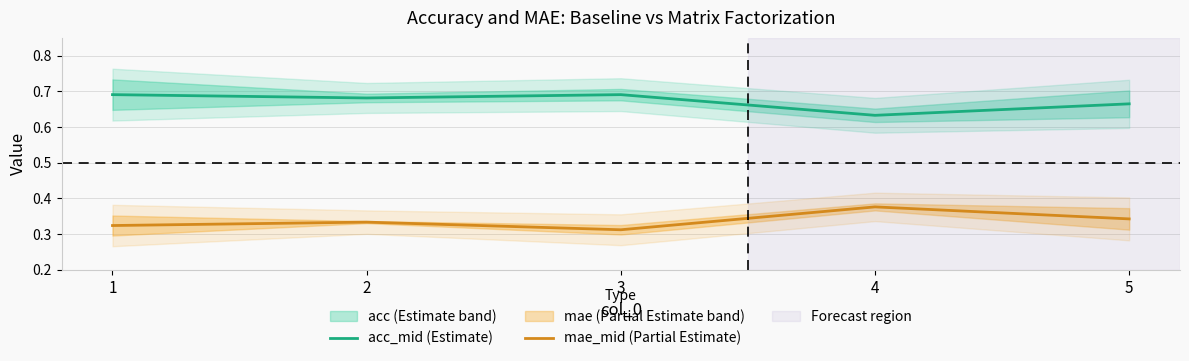

What is the total value across all series at 3?

1.0